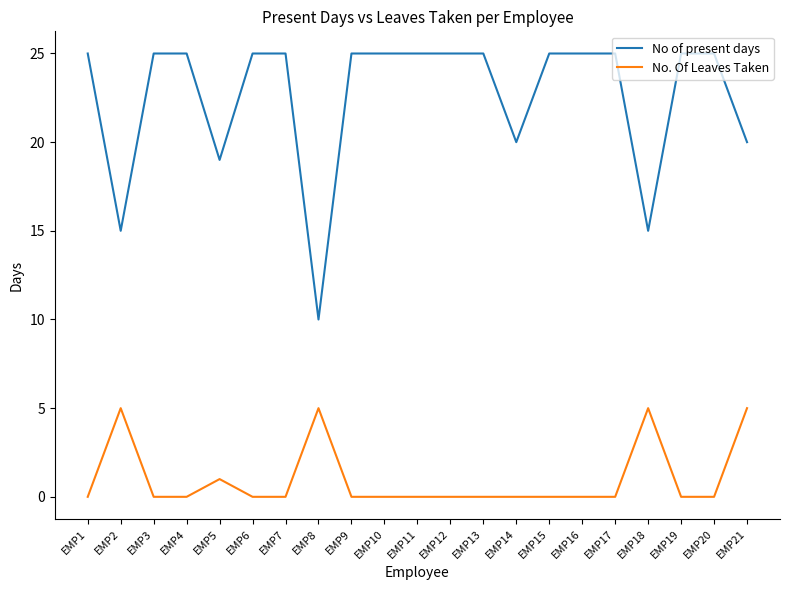

The No. Of Leaves Taken series shows 0 at EMP7. True or false?

True